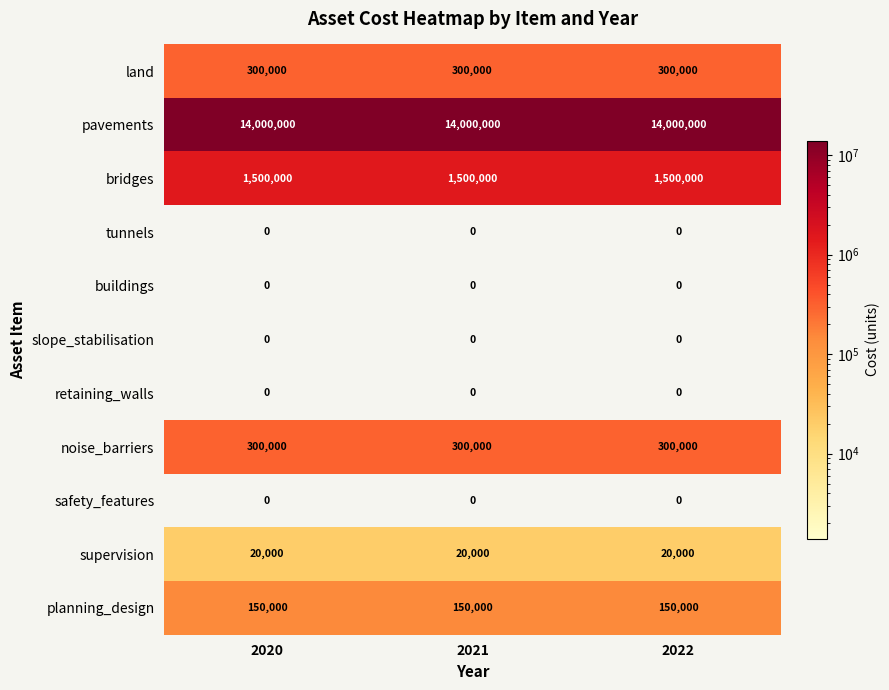

Is it true that land equals 102328 at 2020?

False